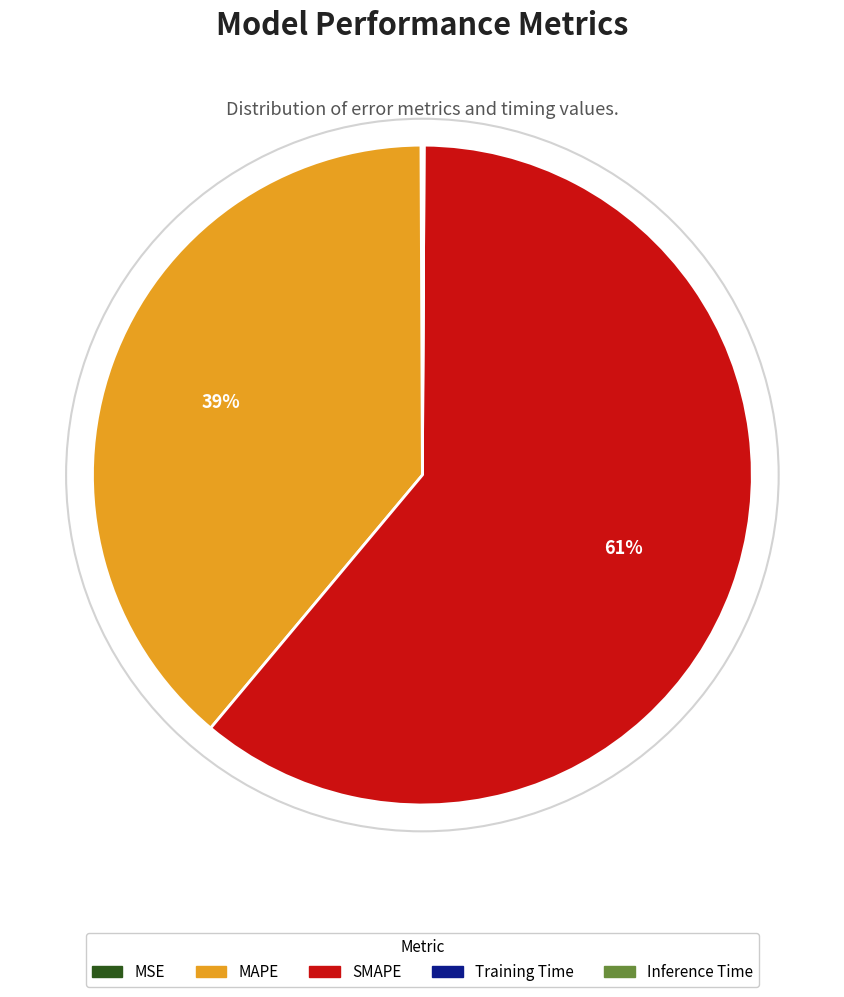

Is it true that MAPE is 39% of the pie?

True